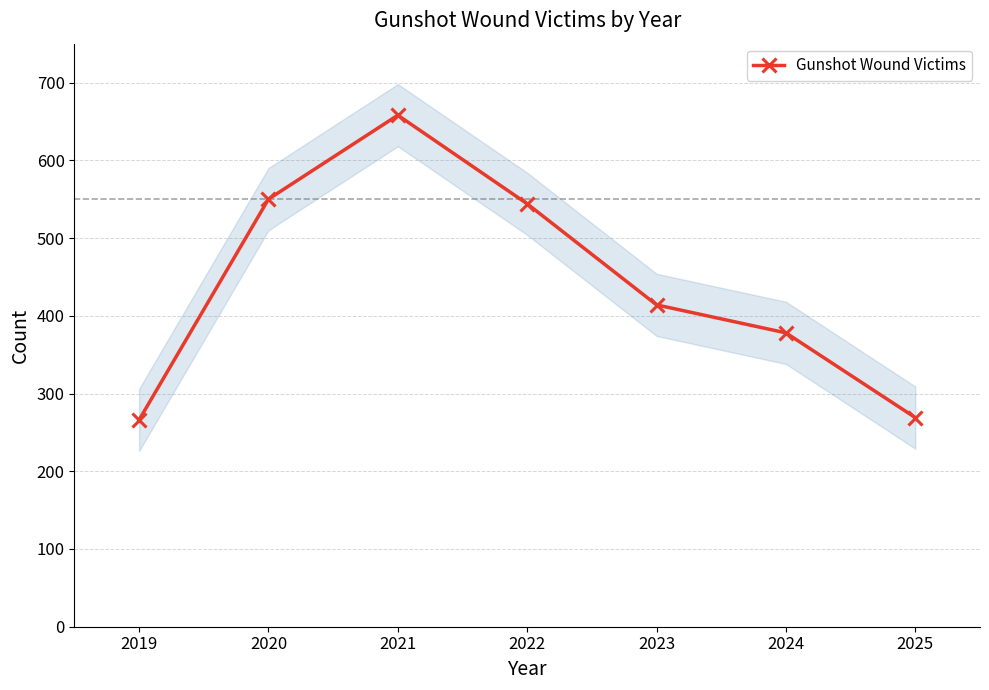

How many interior local peaks does the Gunshot Wound Victims series have?

1